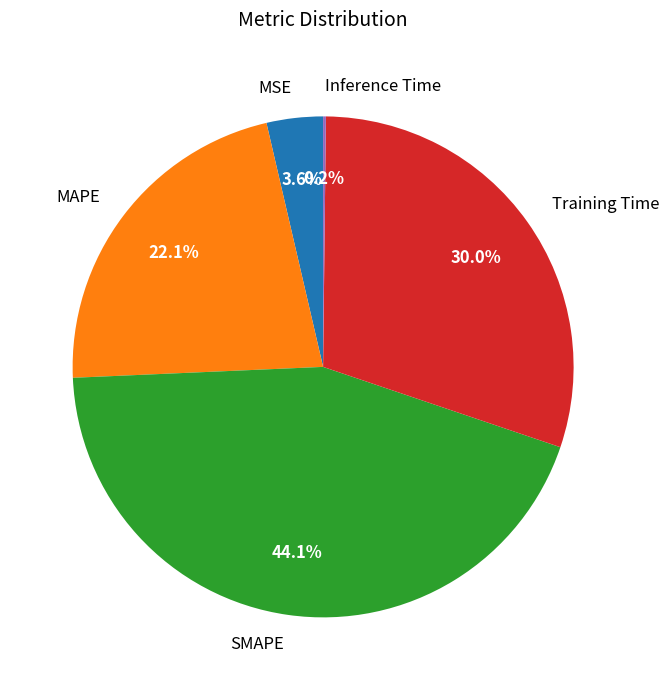

To the nearest percent, what is the average slice percentage?

20%